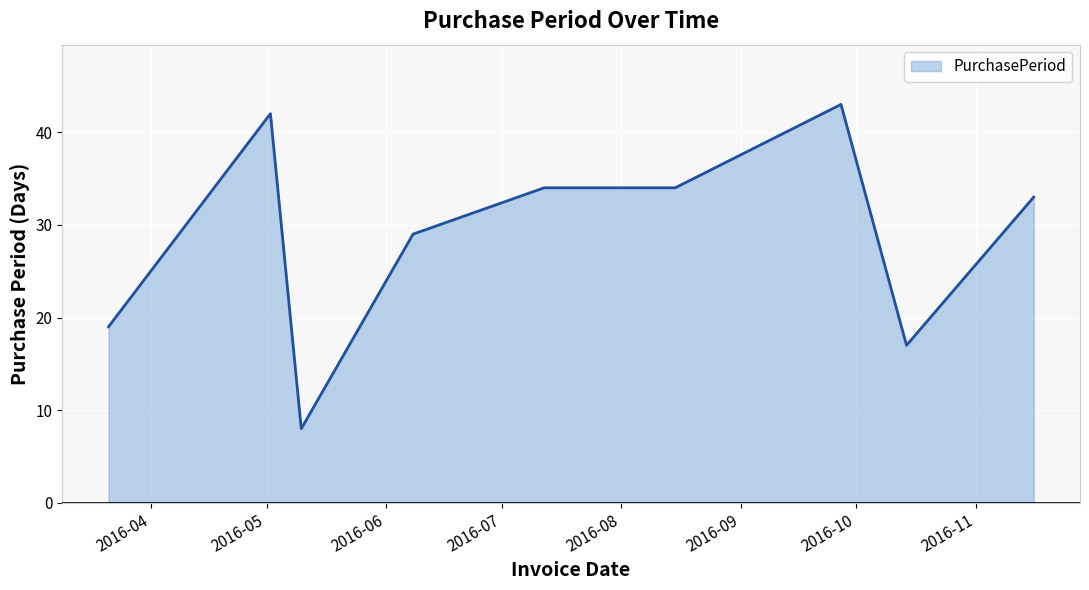

What is the greatest value displayed?

43